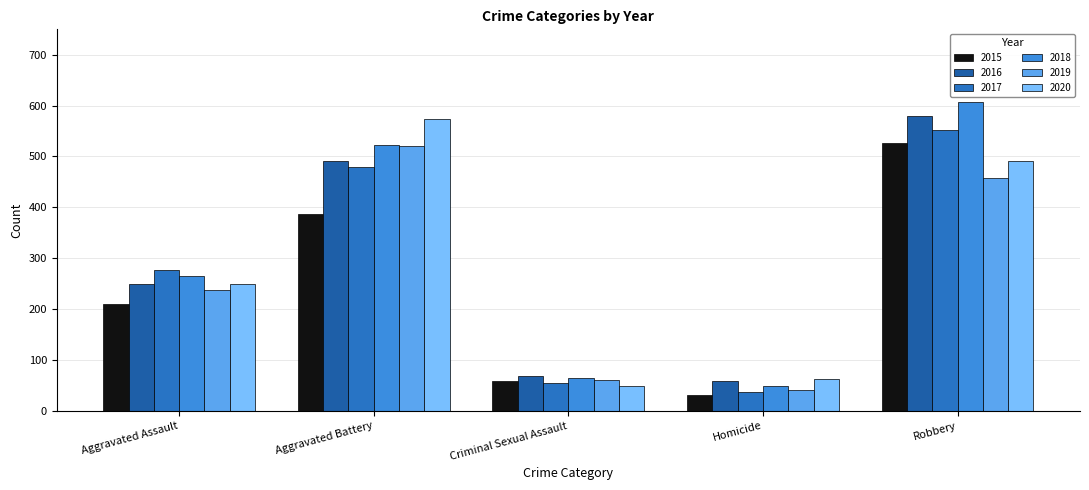

Reading left to right, extract all data points from this chart.

2015: 210	387	58	32	527
2016: 250	491	69	59	579
2017: 276	480	55	37	553
2018: 265	522	65	49	608
2019: 238	520	61	40	458
2020: 249	574	49	63	491